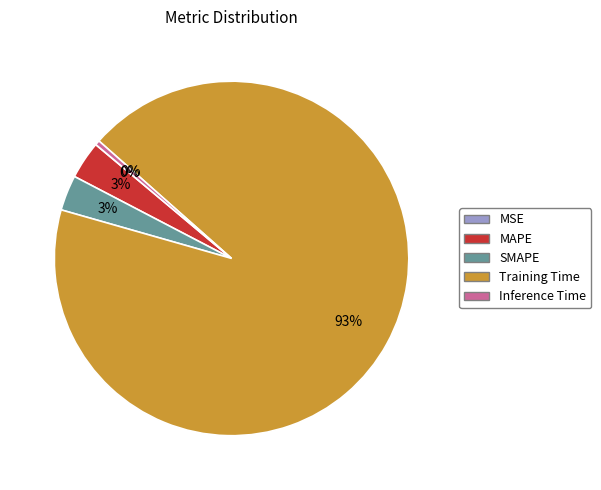

Between Training Time and SMAPE, which is larger?

Training Time